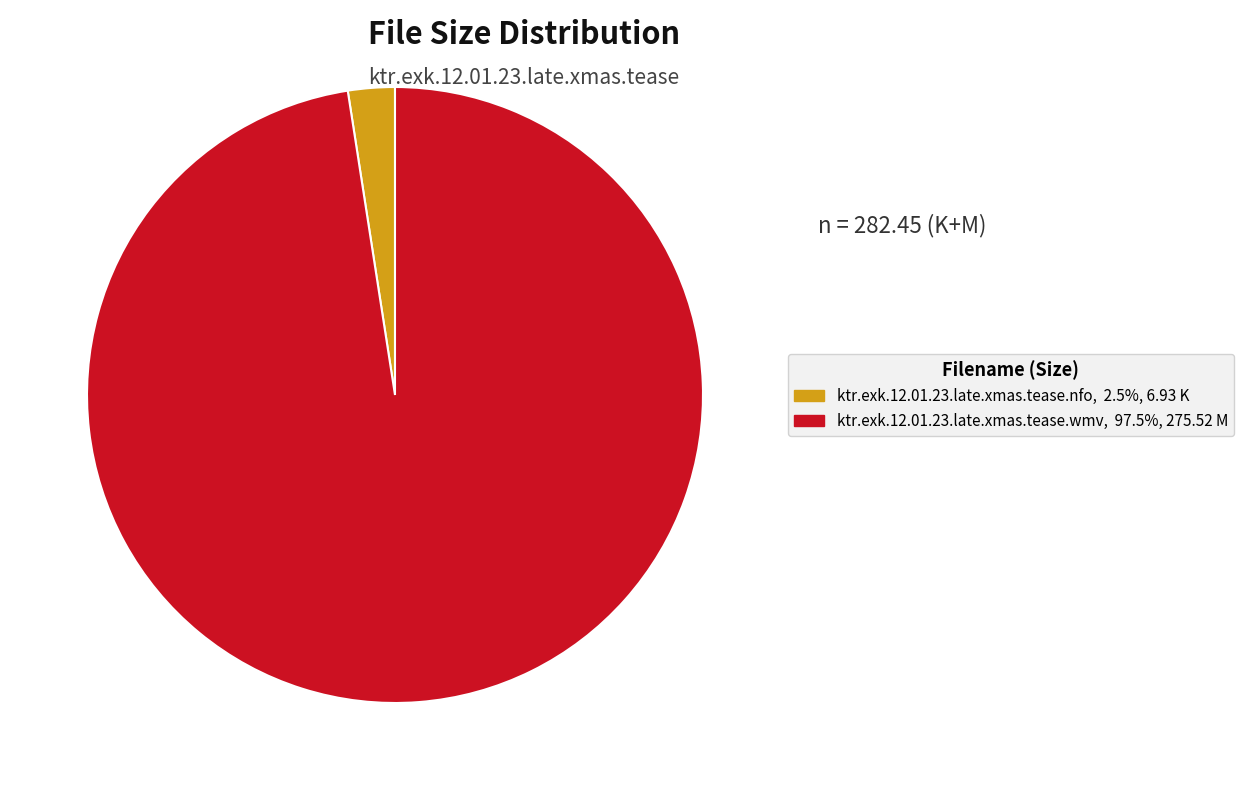

Is the sum of ktr.exk.12.01.23.late.xmas.tease.nfo and ktr.exk.12.01.23.late.xmas.tease.wmv greater than half?

Yes